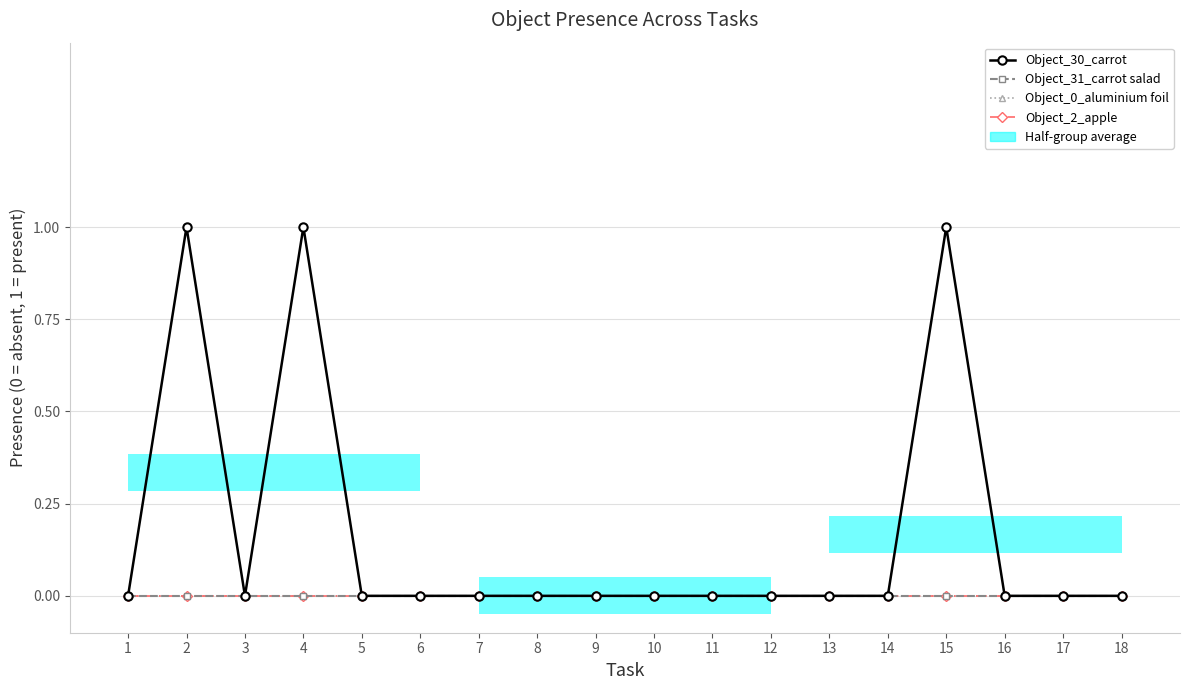

Which series changed the most between 3 and 15?

Object_30_carrot